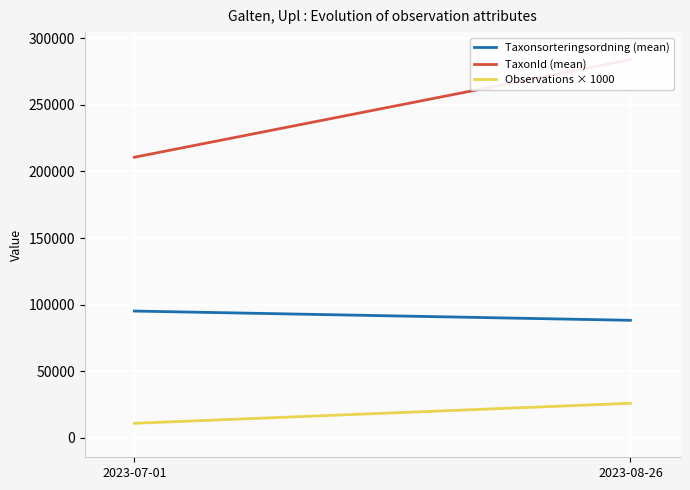

Rank the series by their maximum value, from lowest to highest.

Observations × 1000, Taxonsorteringsordning (mean), TaxonId (mean)